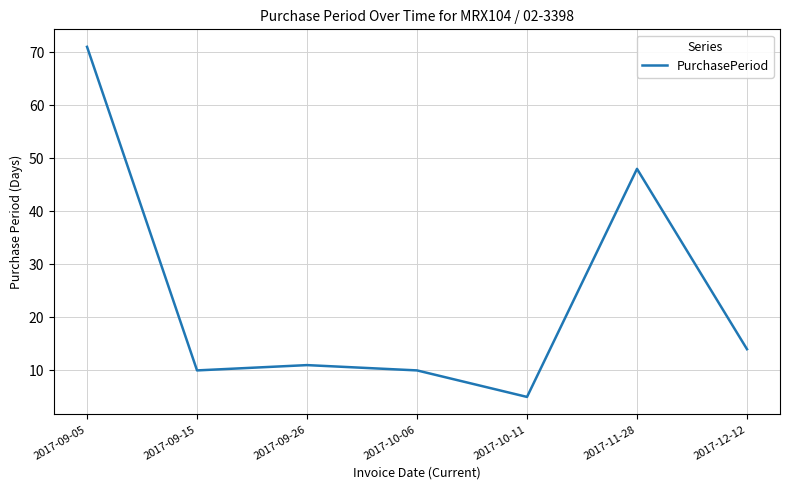

Where is the first local maximum?

2017-09-26